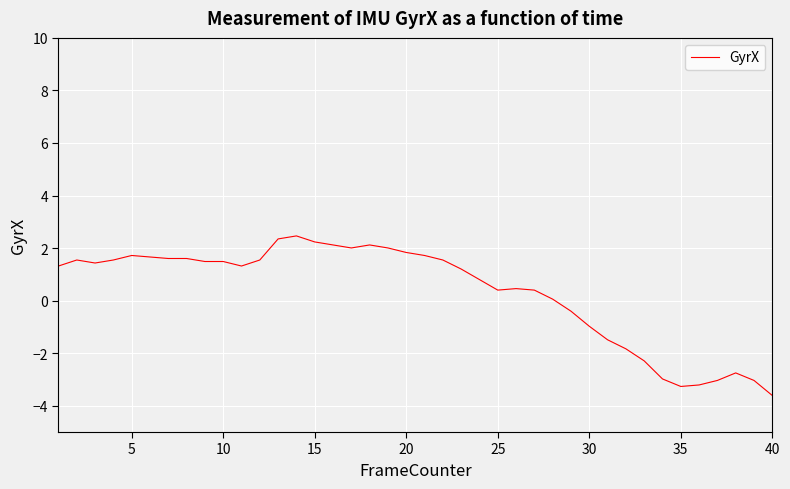

What is the maximum value shown in the chart?

2.5